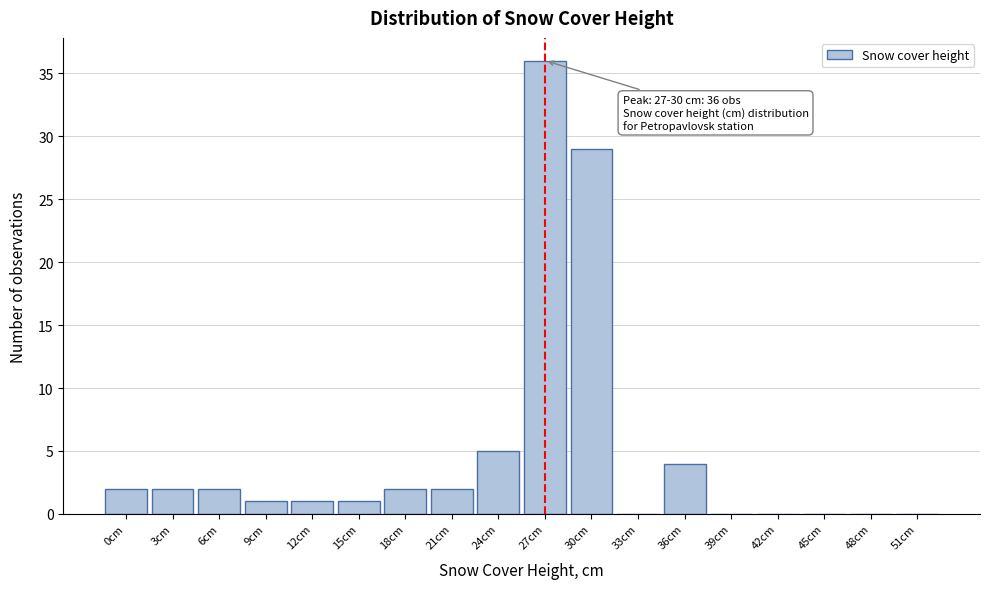

Reading left to right, list all the values displayed in this chart.

0cm=2	3cm=2	6cm=2	9cm=1	12cm=1	15cm=1	18cm=2	21cm=2	24cm=5	27cm=36	30cm=29	33cm=0	36cm=4	39cm=0	42cm=0	45cm=0	48cm=0	51cm=0